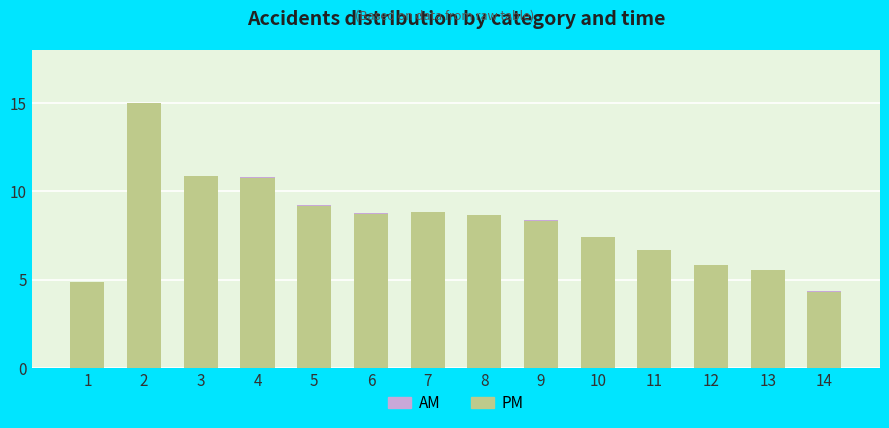

What is the maximum value for PM?

15.0